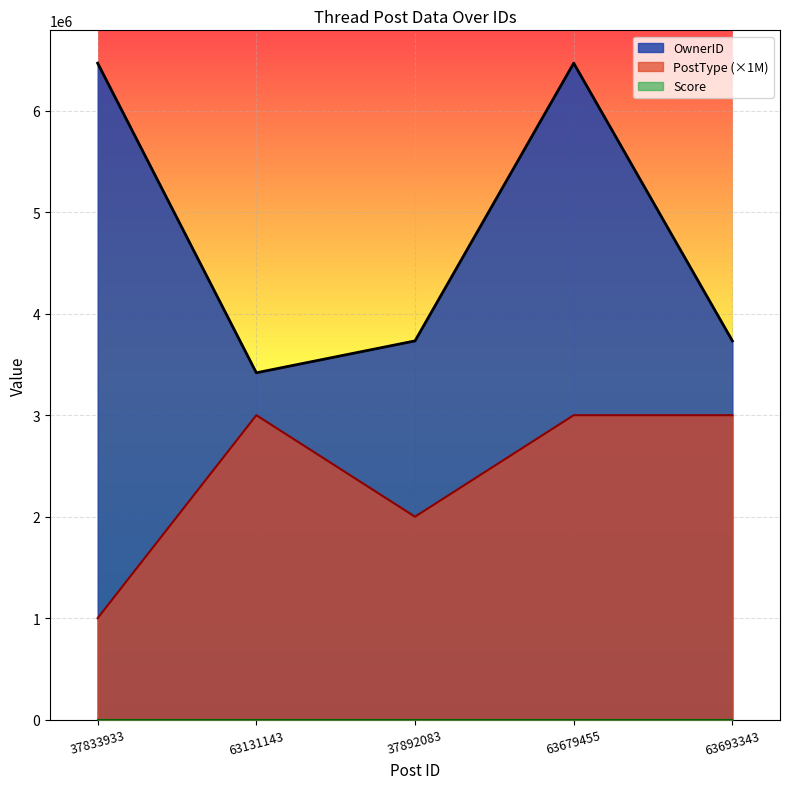

Count the number of data series in this chart.

3